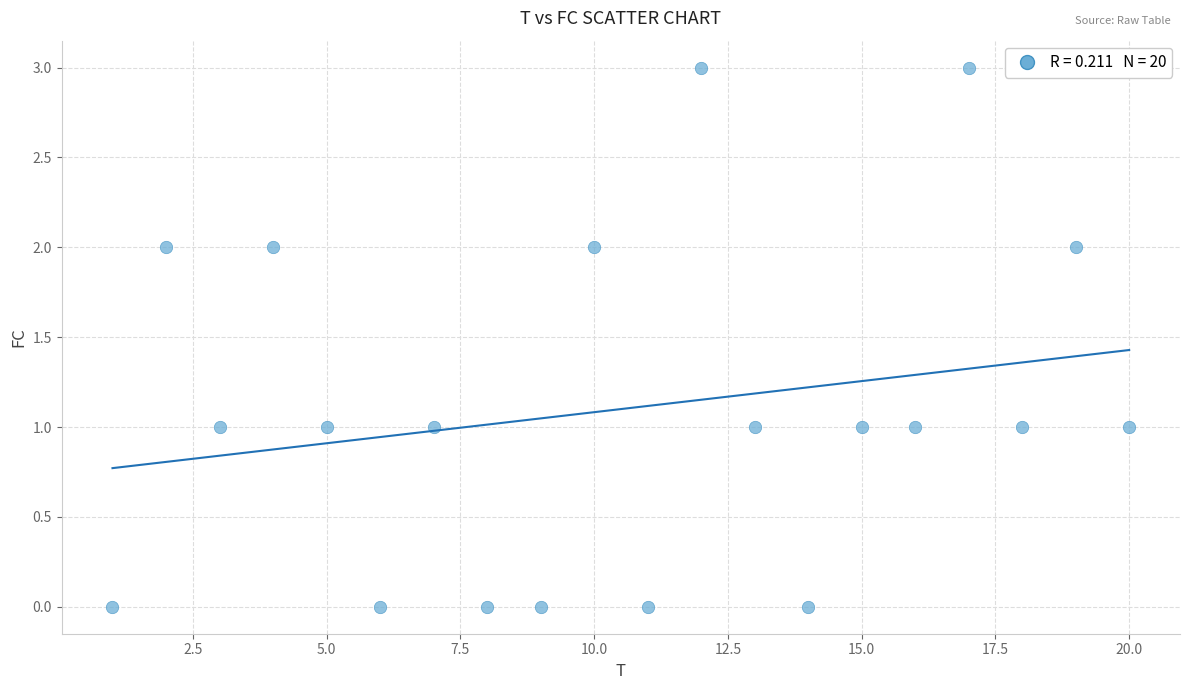

What is the range of X values (max minus min)?

19